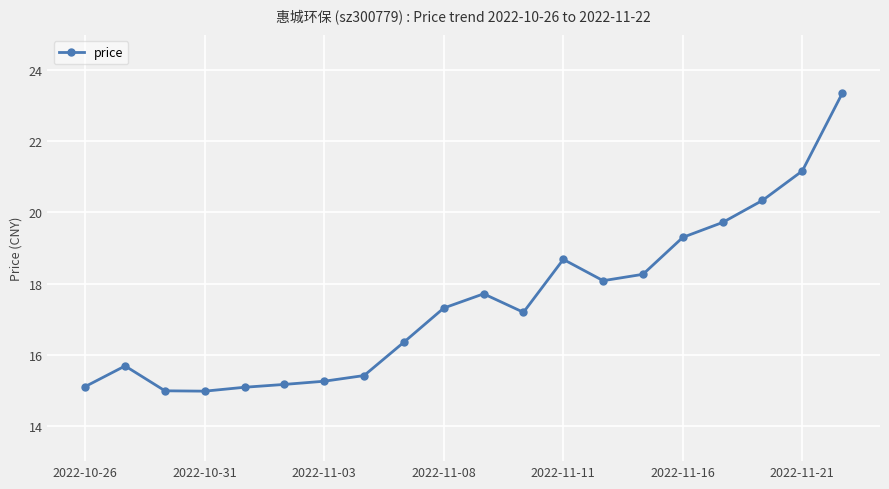

True or false: the data has more than 2 interior local peaks.

True